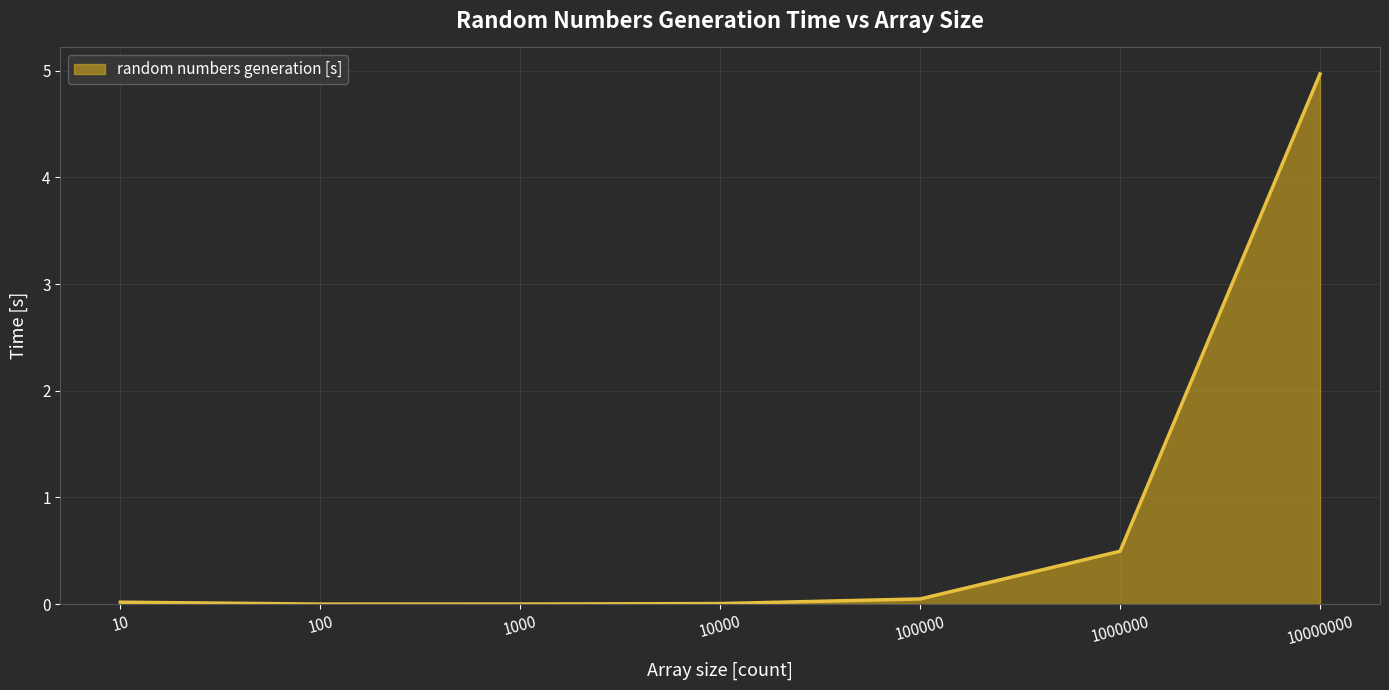

Where is the data nearest to the value 2?

1000000